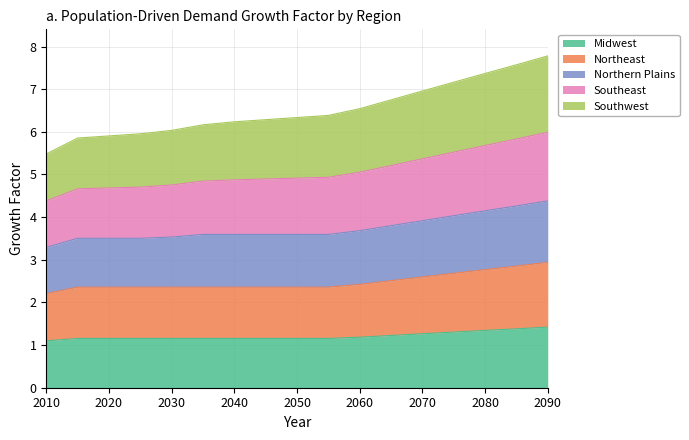

What is the lowest value of the Midwest series?

1.1